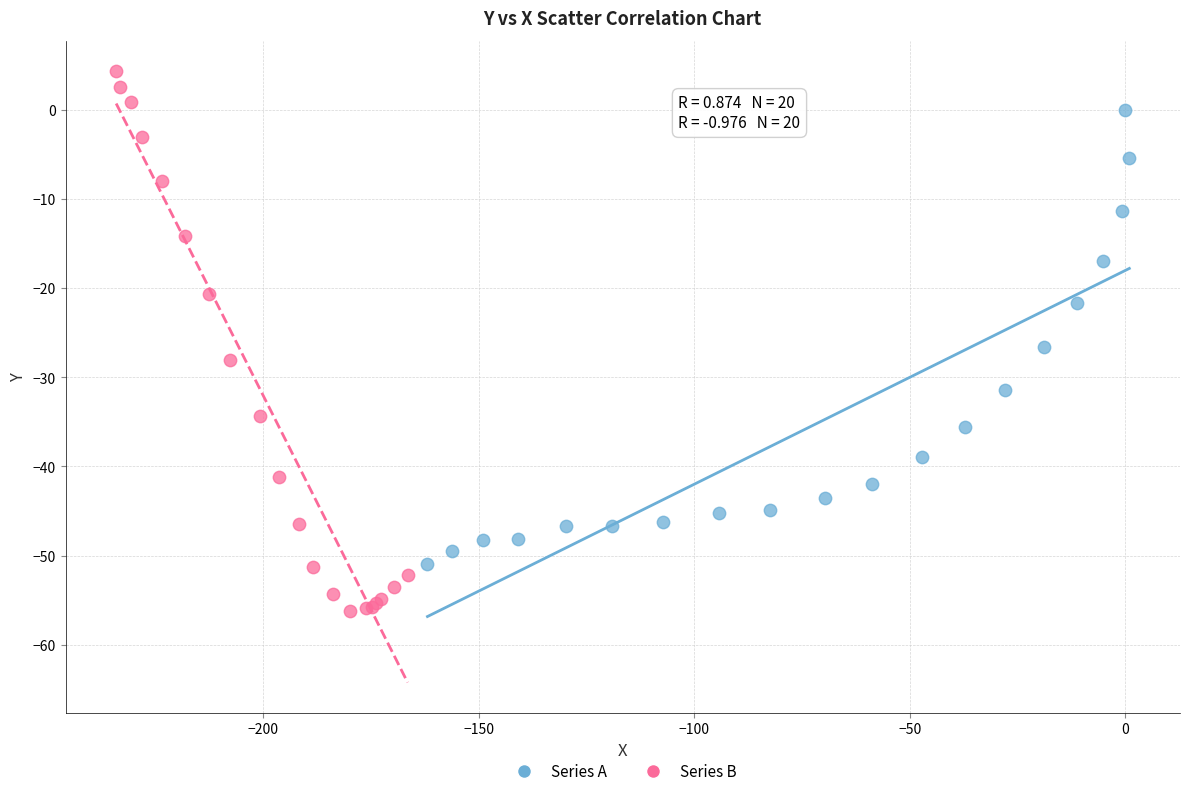

Which series reaches the maximum Y coordinate?

Series B